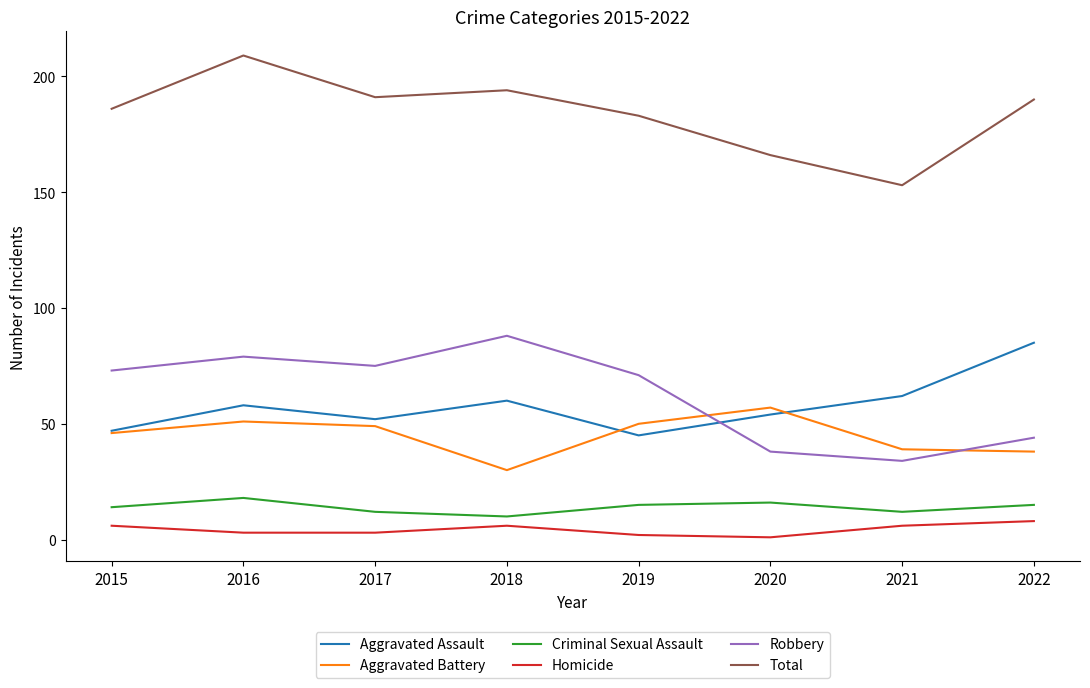

What is the minimum value for Total?

153